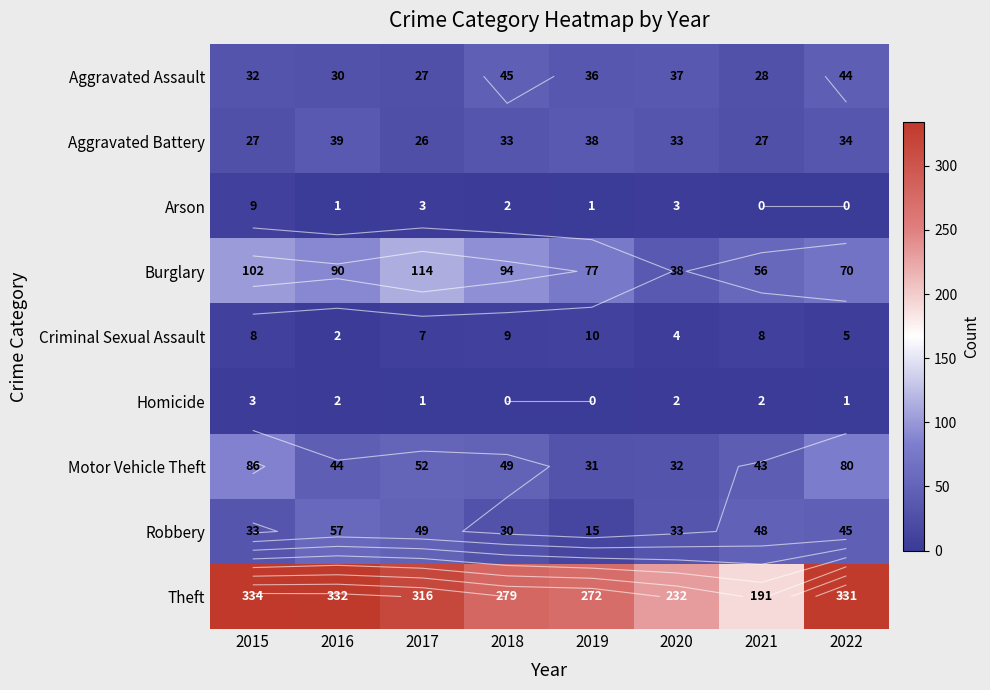

What is the average value of the Burglary series?

80